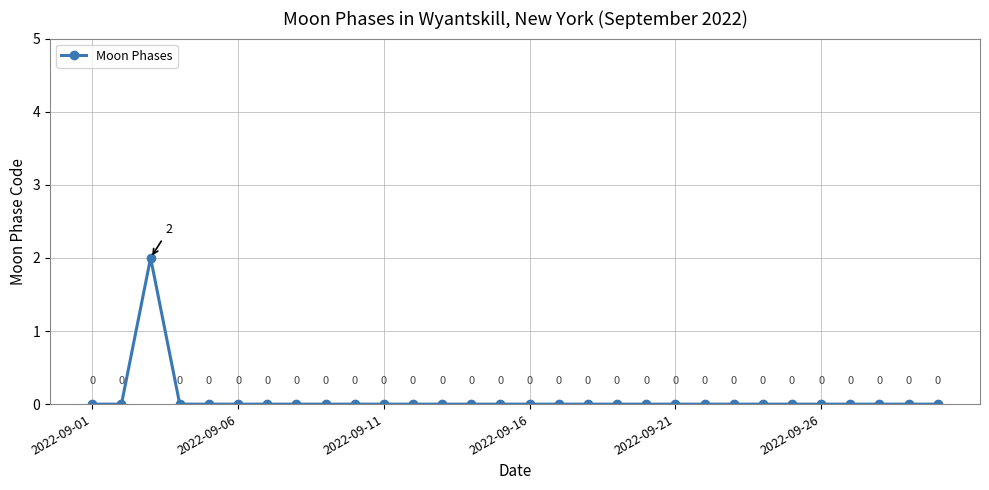

How many values are above zero?

1